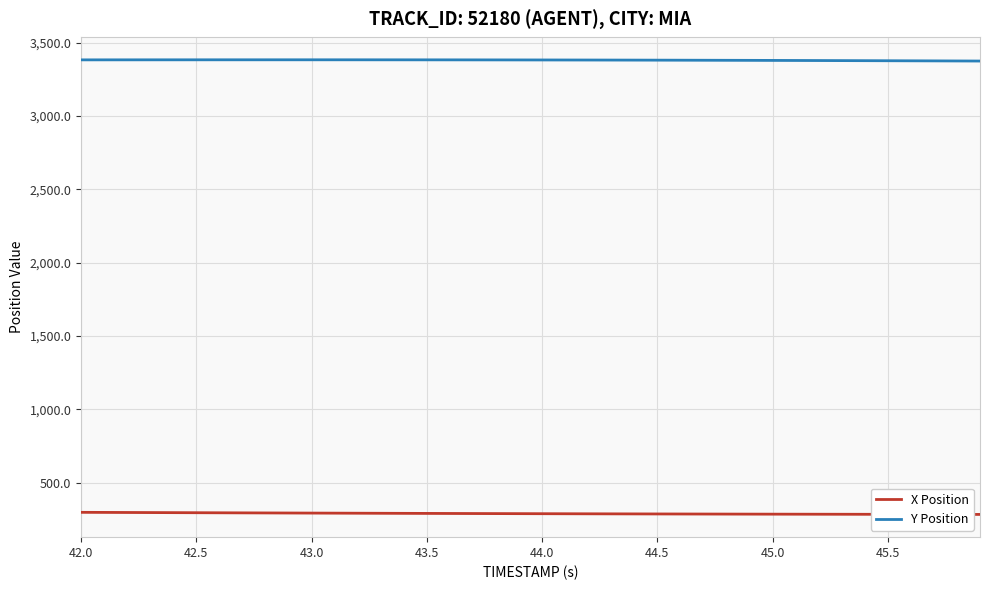

Which series has the largest total across all categories?

Y Position